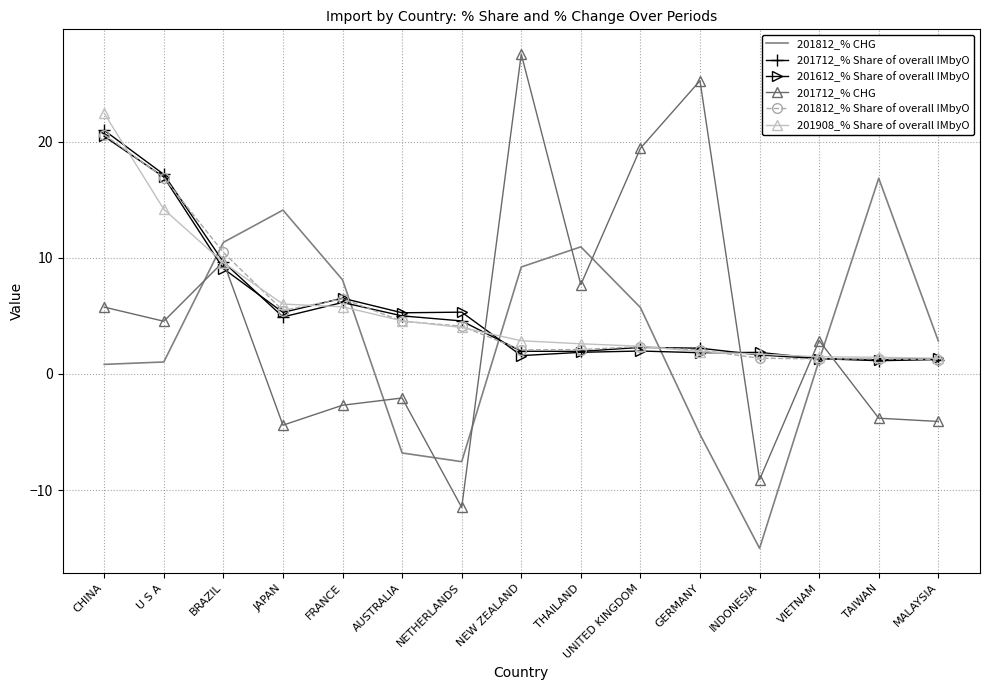

What is the average value of the 201612_% Share of overall IMbyO series?

5.5